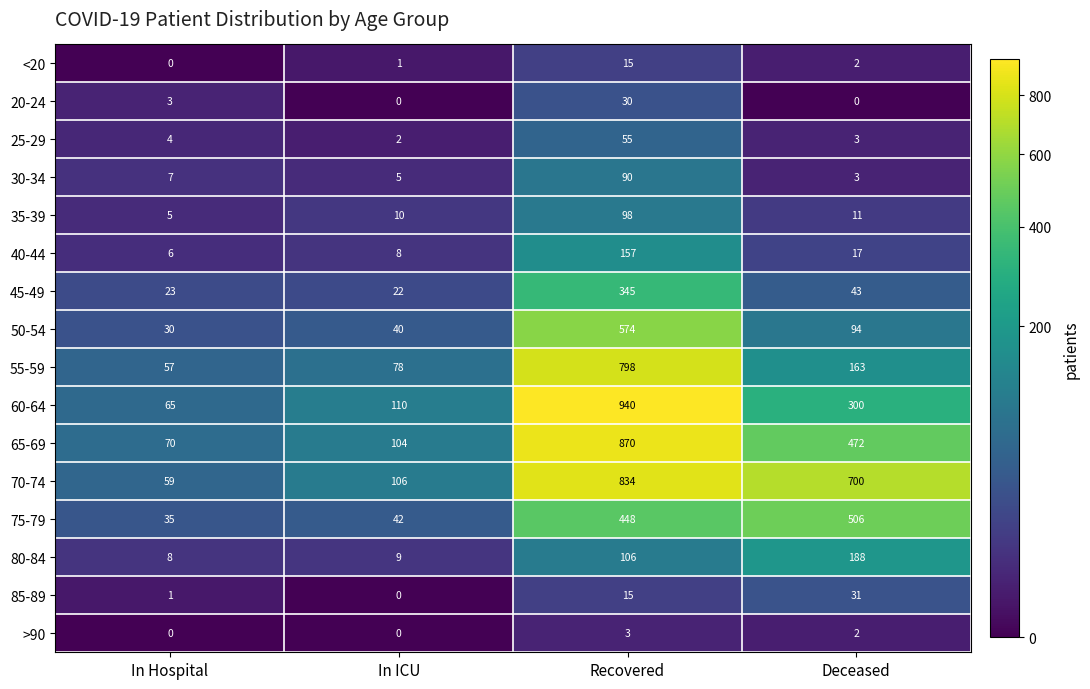

At how many categories does at least one series exceed 548?

2